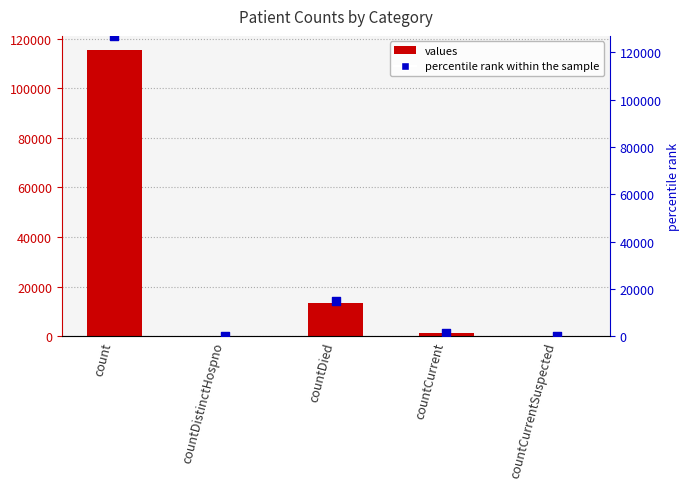

Which series contains the highest Y value?

percentile rank within the sample